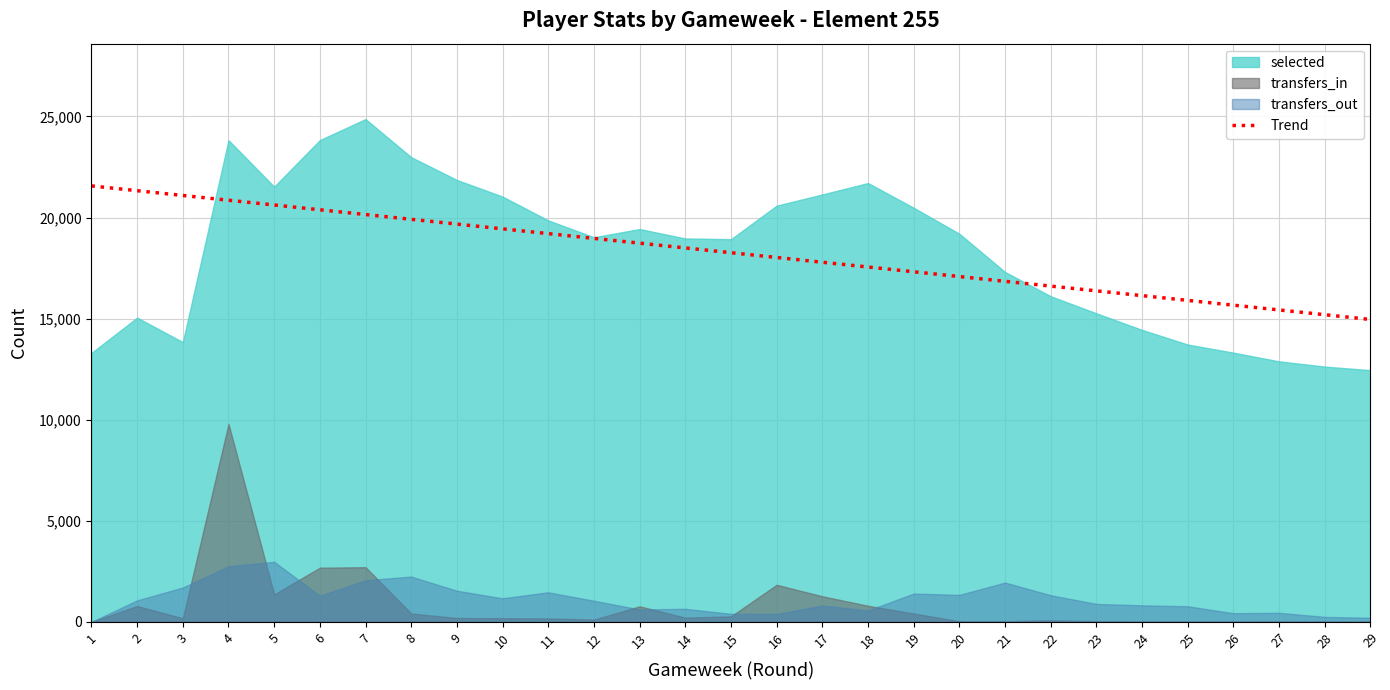

Count the number of values greater than 18261.

15